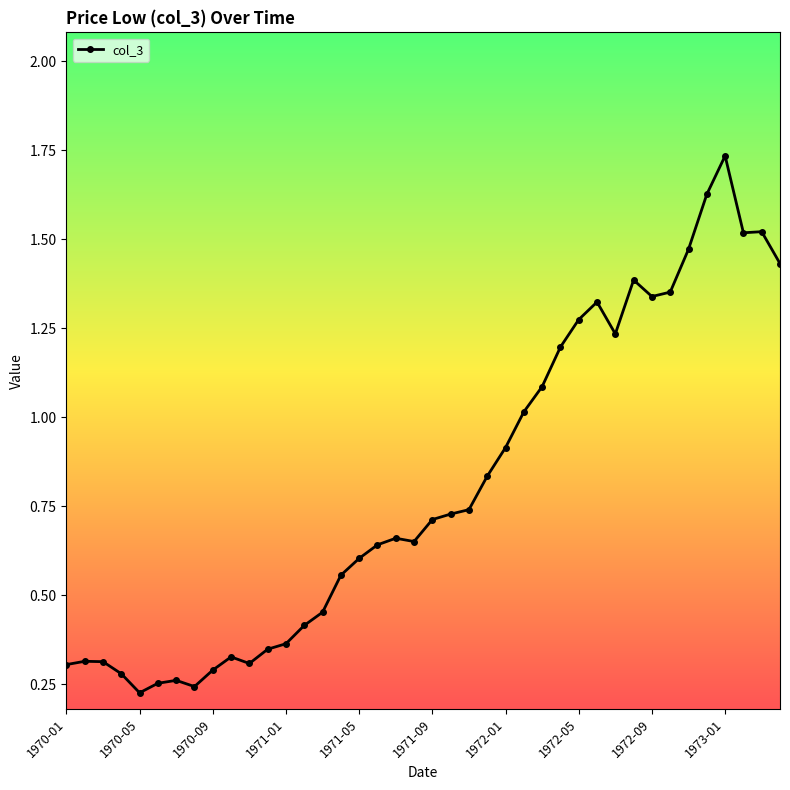

What is the value of the 26th point from the left?

1.0